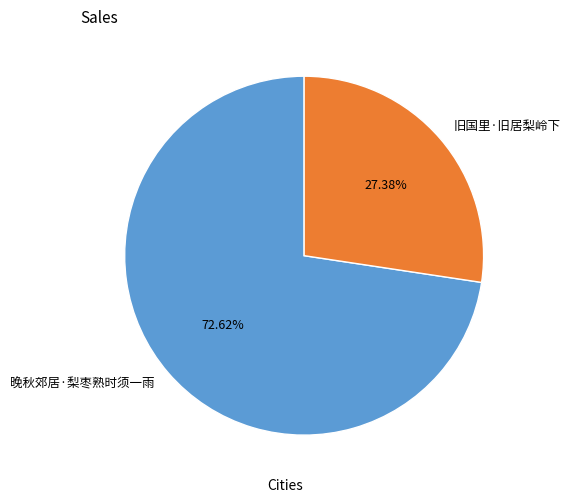

To the nearest percent, what portion does 旧国里·旧居梨岭下 represent?

27%